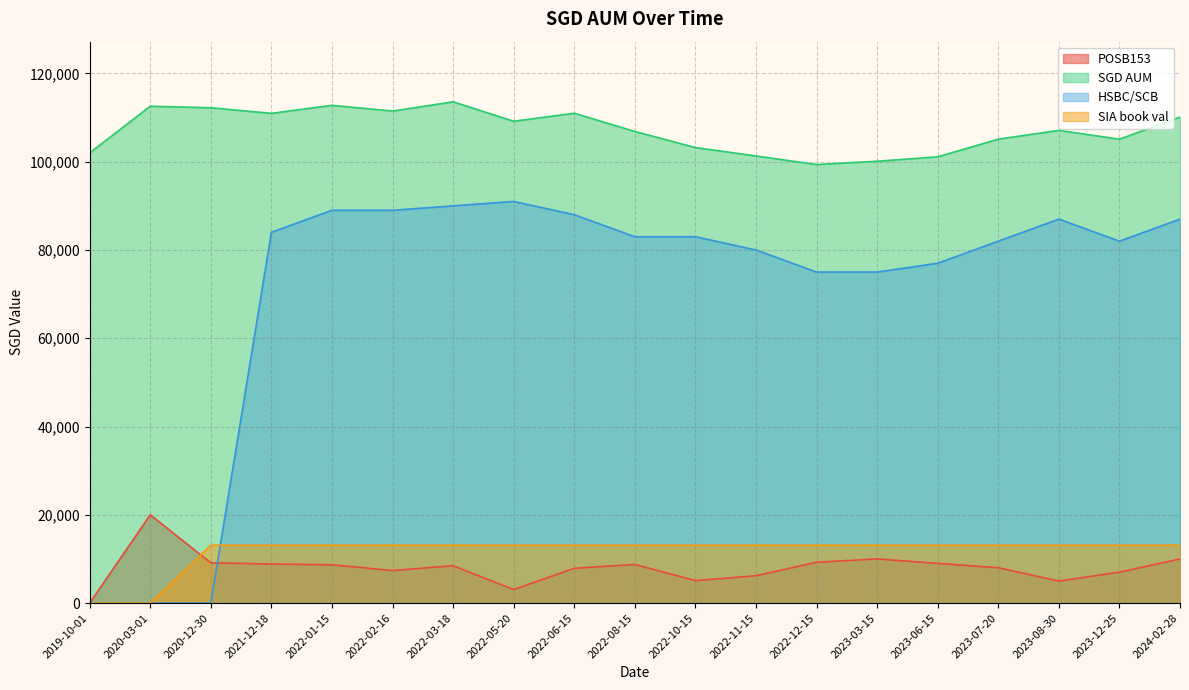

Which series has the largest range (max minus min)?

HSBC/SCB